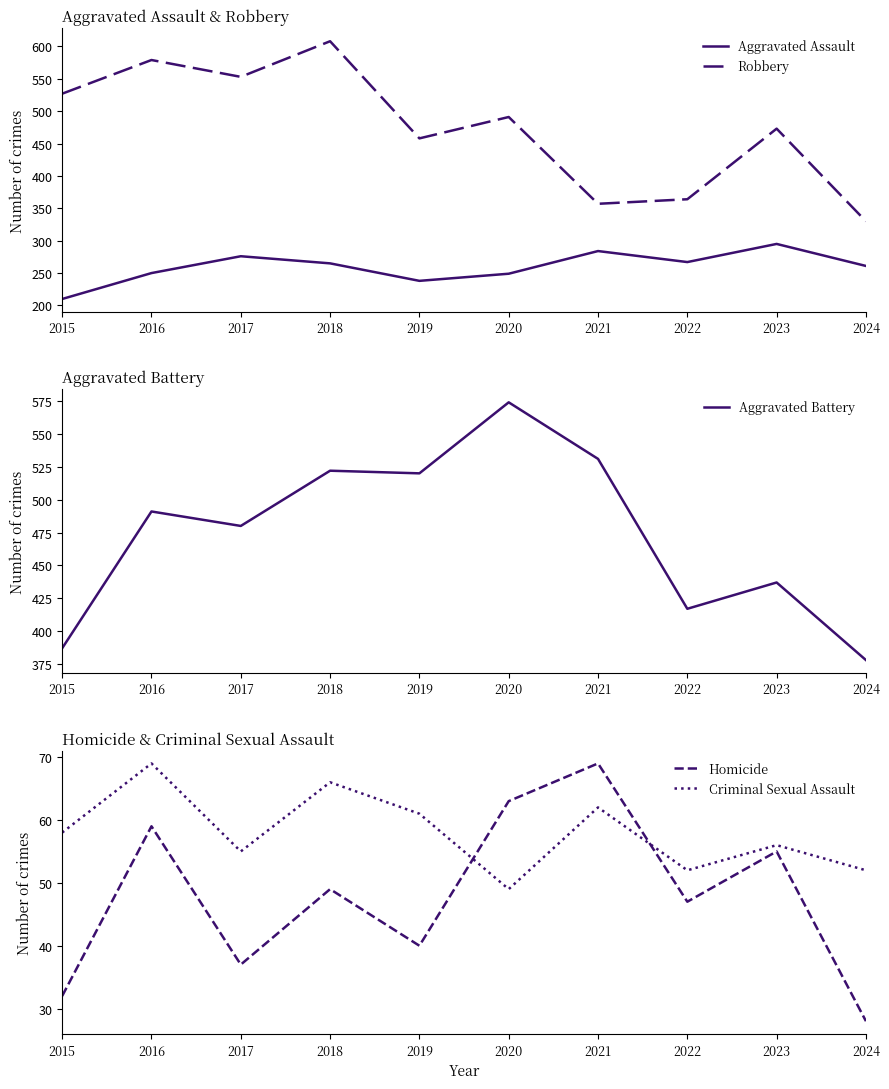

Which series has the largest range (max minus min)?

Robbery